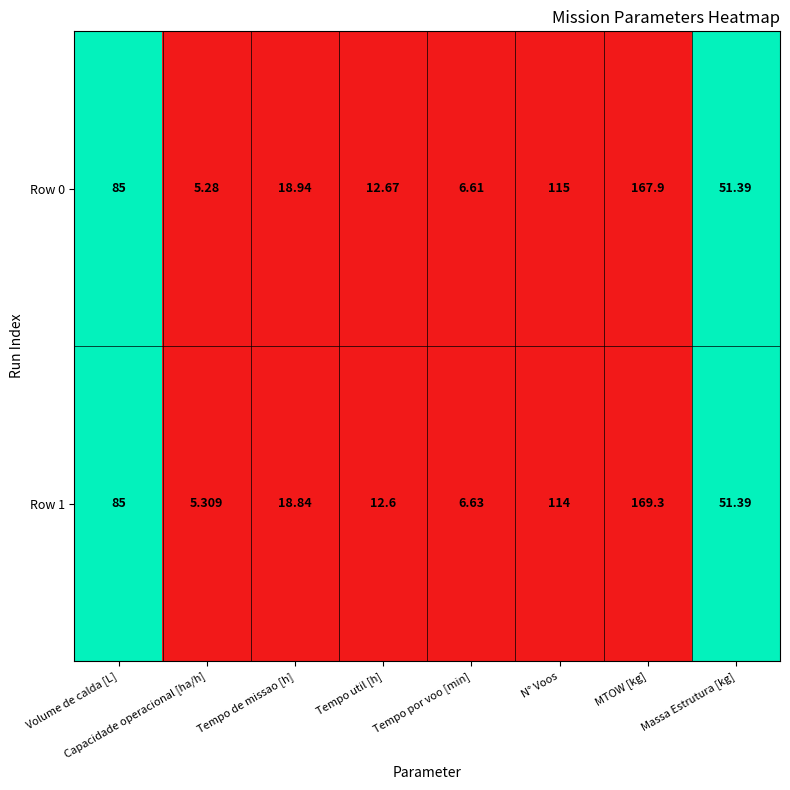

At which label is Row 1 closest to 87?

Volume de calda [L]